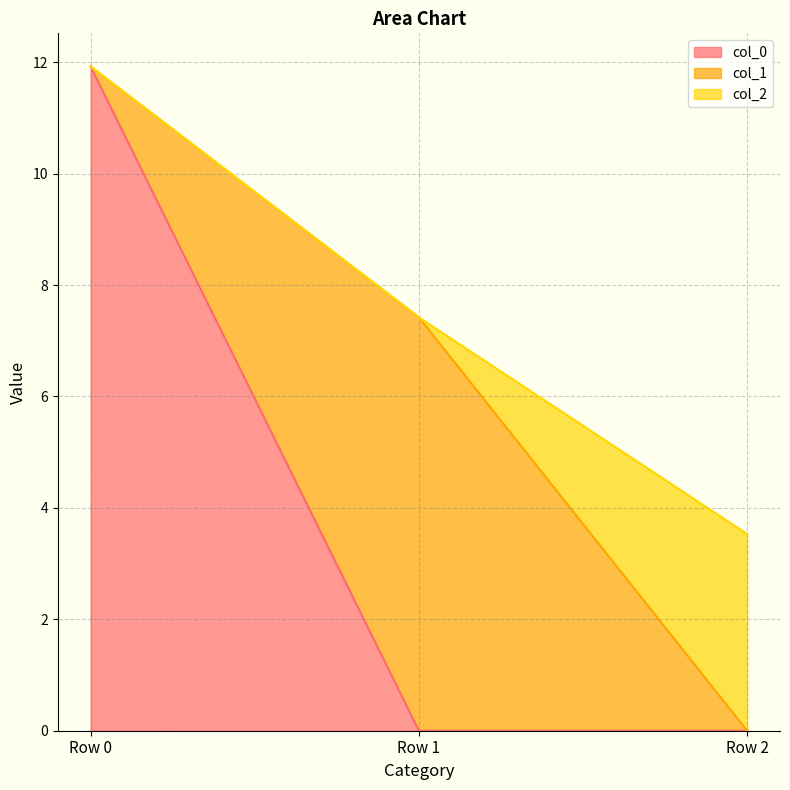

How many series are shown in this chart?

3